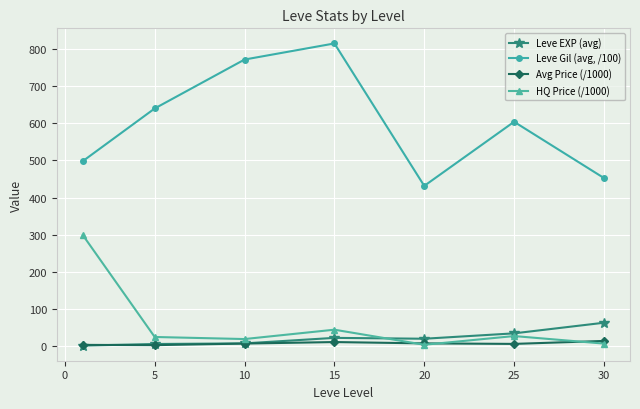

How many interior local peaks does the Leve Gil (avg, /100) series have?

2